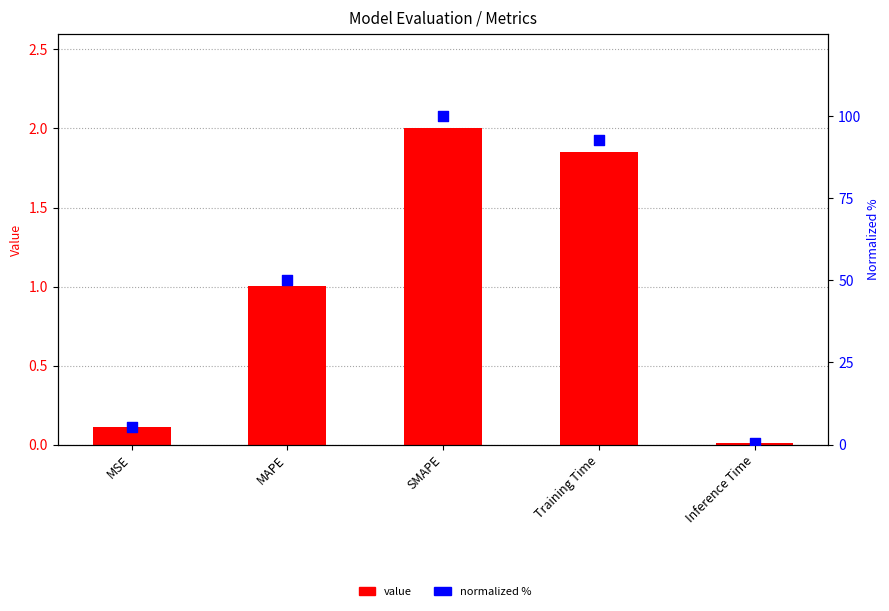

At which category is the sum across all series the highest?

SMAPE